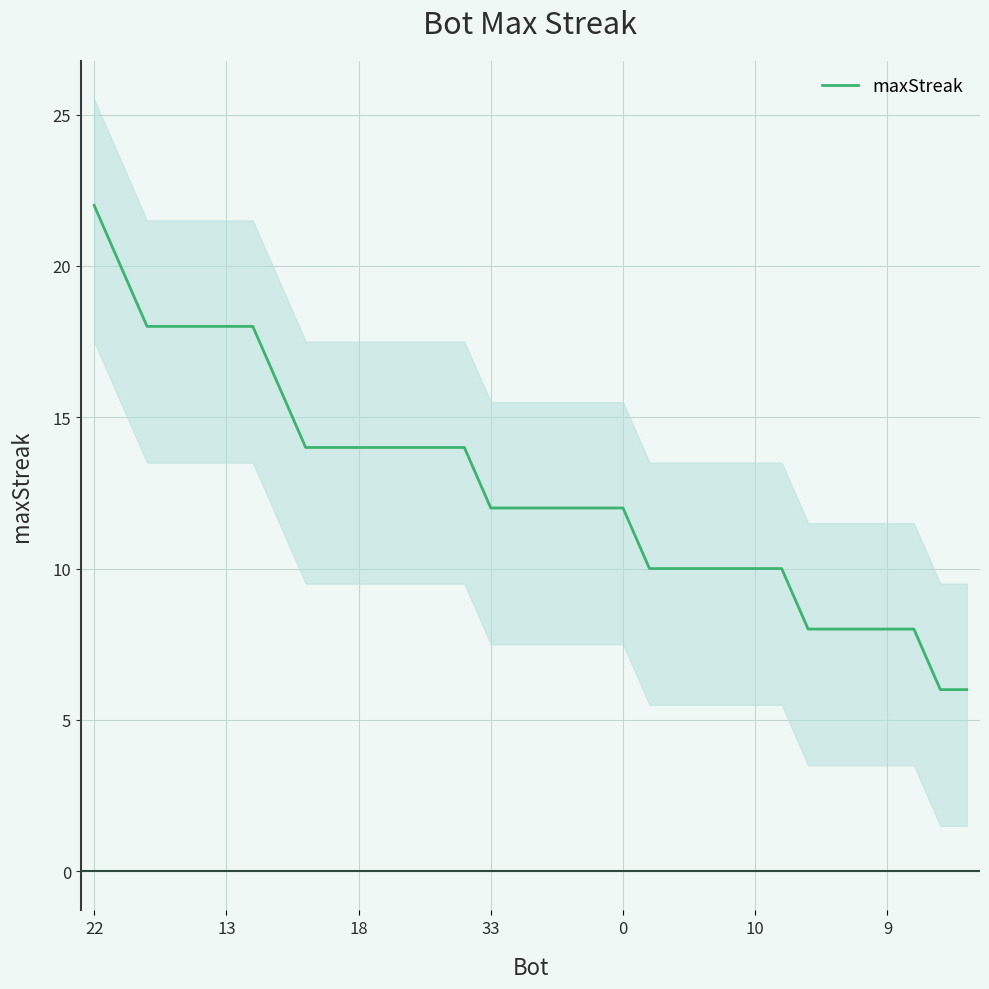

True or false: the data has more than 1 interior local peaks.

False